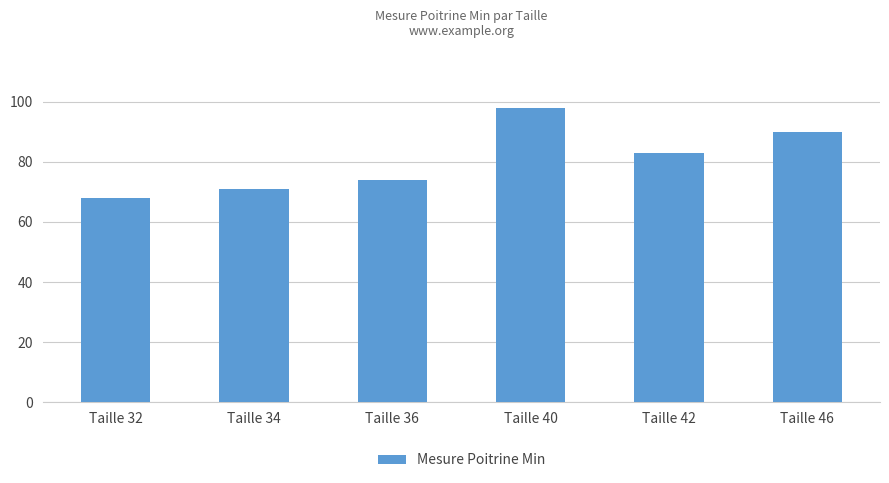

Reading right to left, what are all the values shown in this chart?

90	83	98	74	71	68